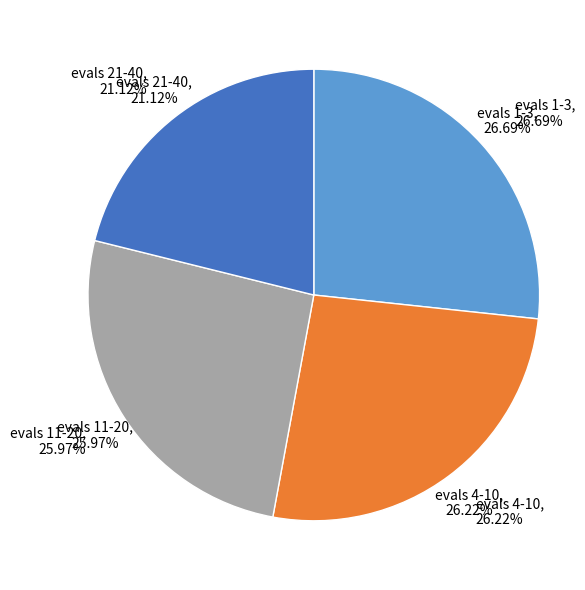

What is the smallest slice in the pie chart?

evals 21-40